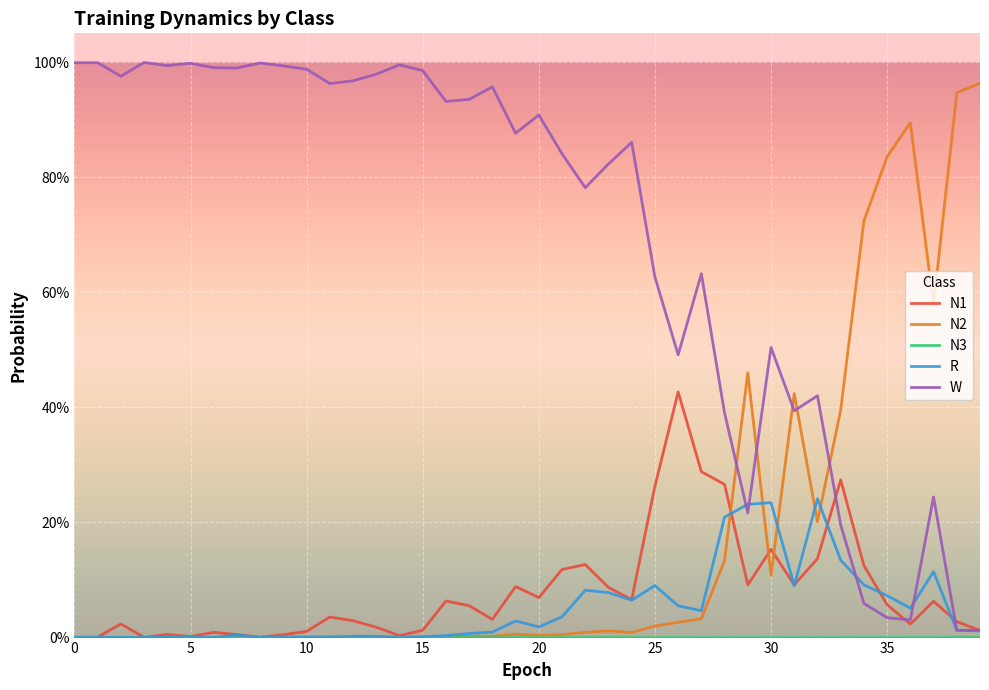

True or false: N3 and N2 intersect in this chart.

False